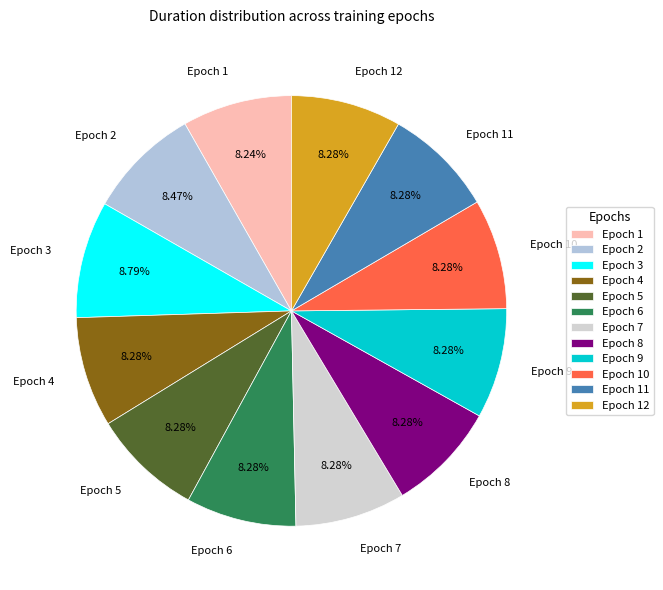

How many segments does this pie chart have?

12